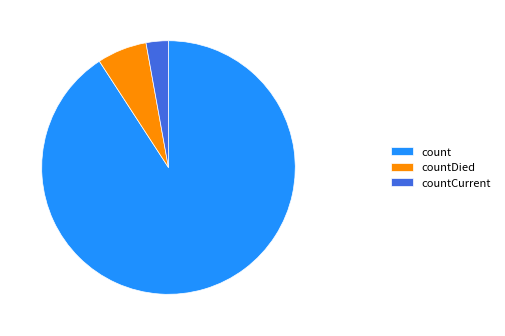

Does count represent more than half of the total?

Yes